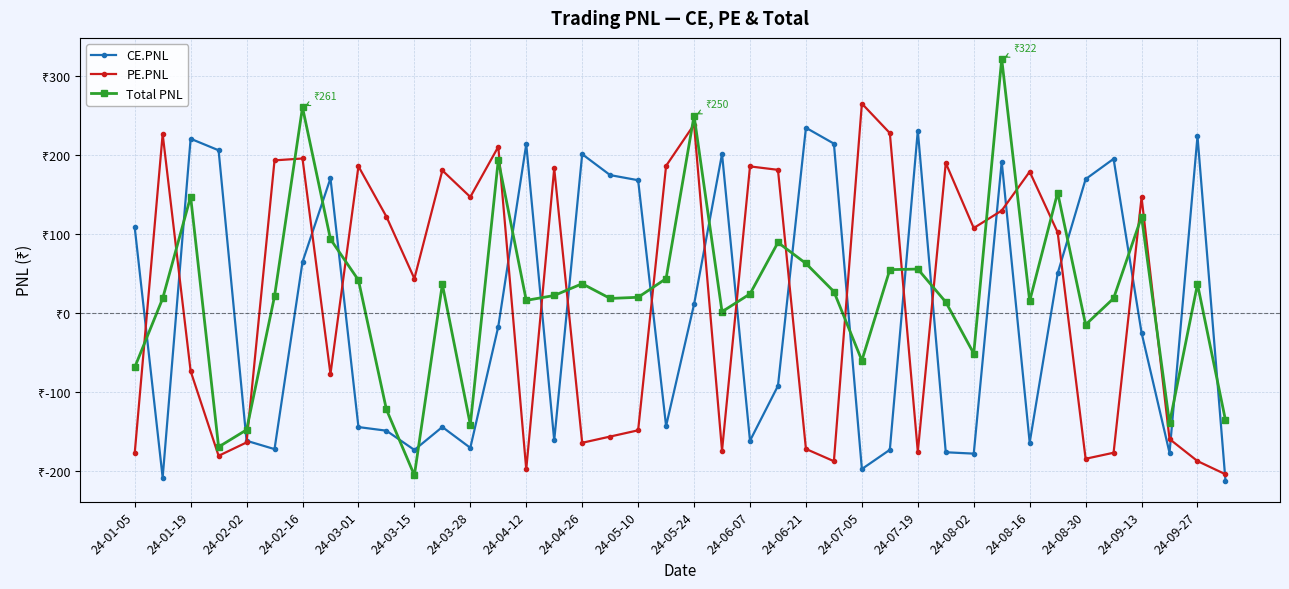

What are all the series names shown in the legend?

CE.PNL, PE.PNL, Total PNL